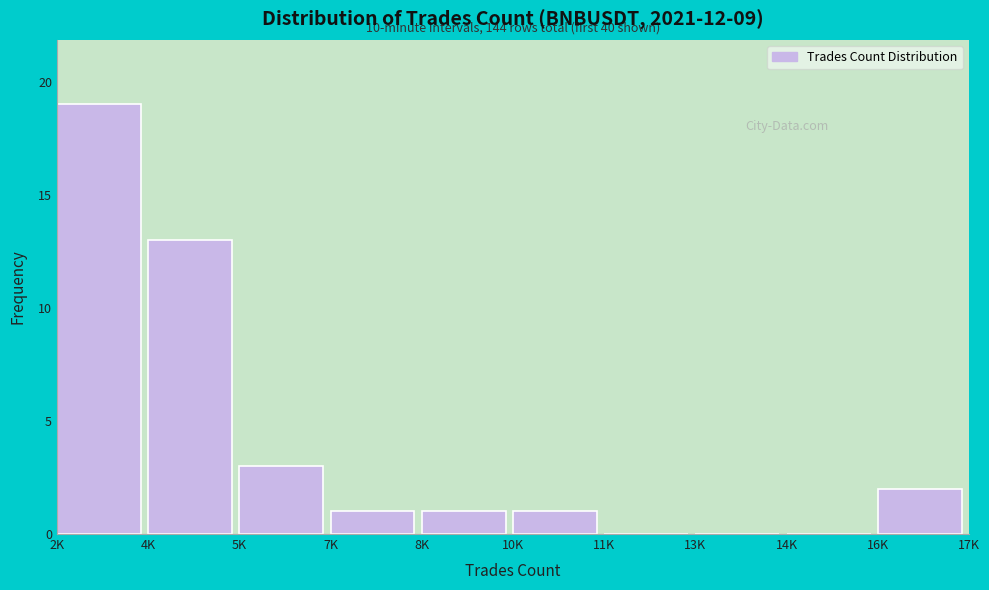

Reading right to left, list all the values displayed in this chart.

16K=2	14K=0	13K=0	11K=0	10K=1	8K=1	7K=1	5K=3	4K=13	2K=19